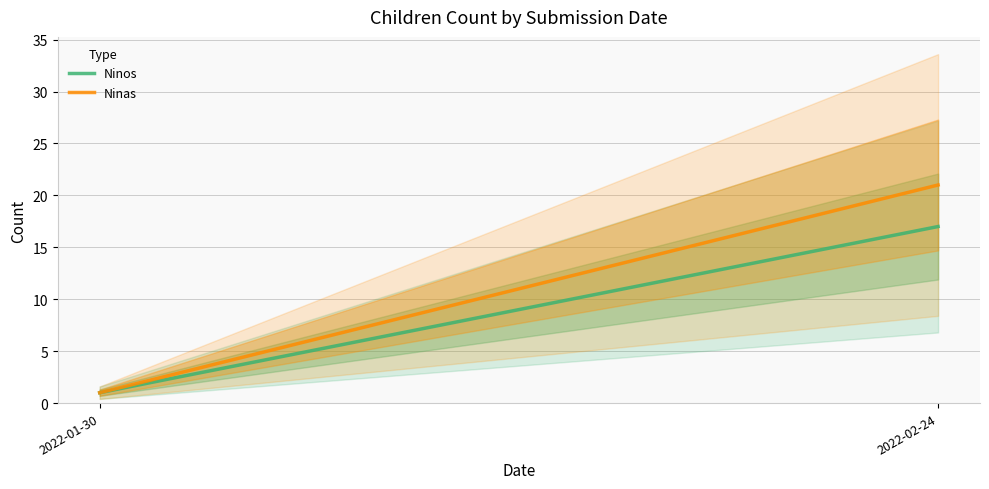

List the series in order of their peak value, highest first.

Ninas, Ninos